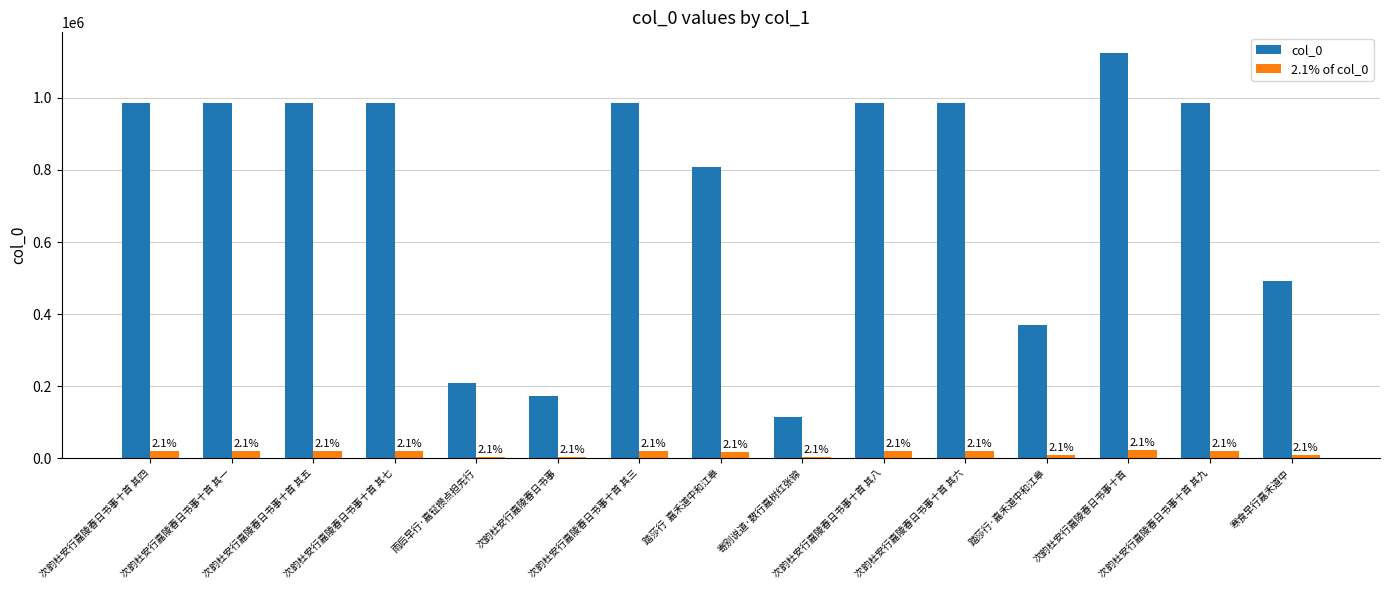

Does the chart contain stacked bars?

No